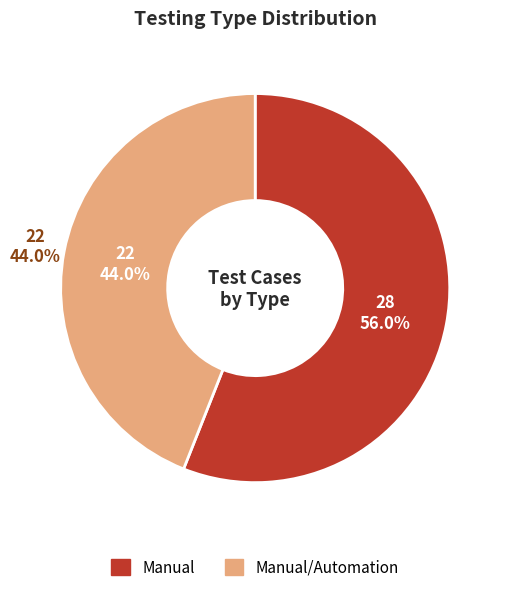

What is the majority slice?

Manual